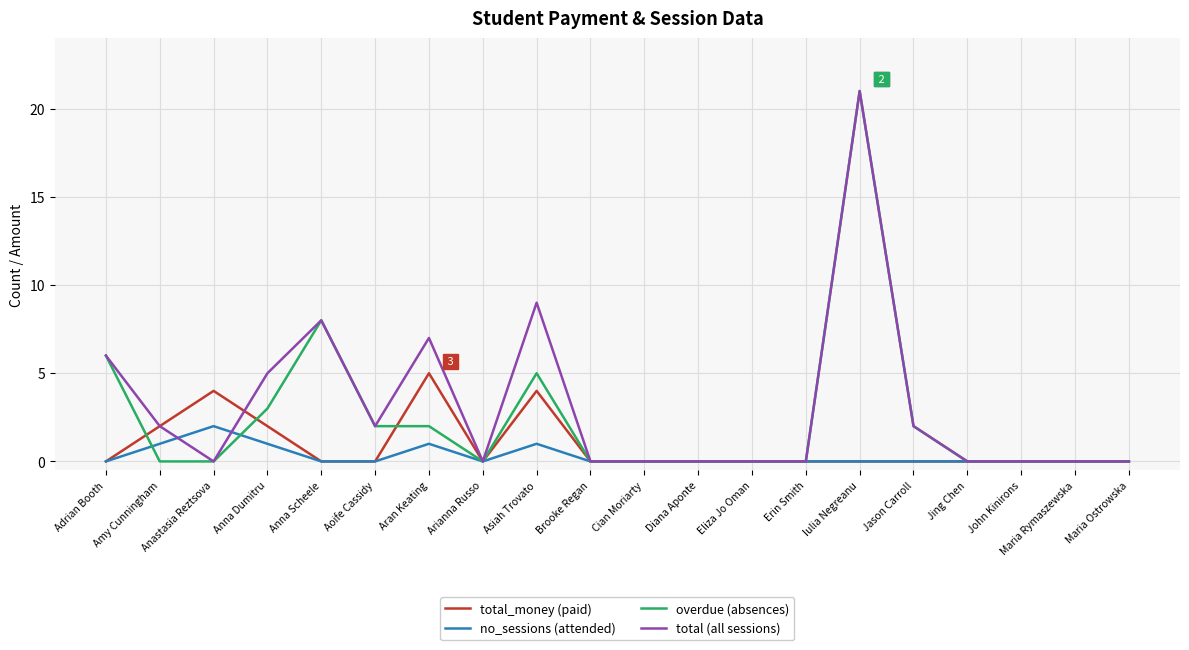

What is the difference between the no_sessions (attended) values at Asiah Trovato and Cian Moriarty?

1